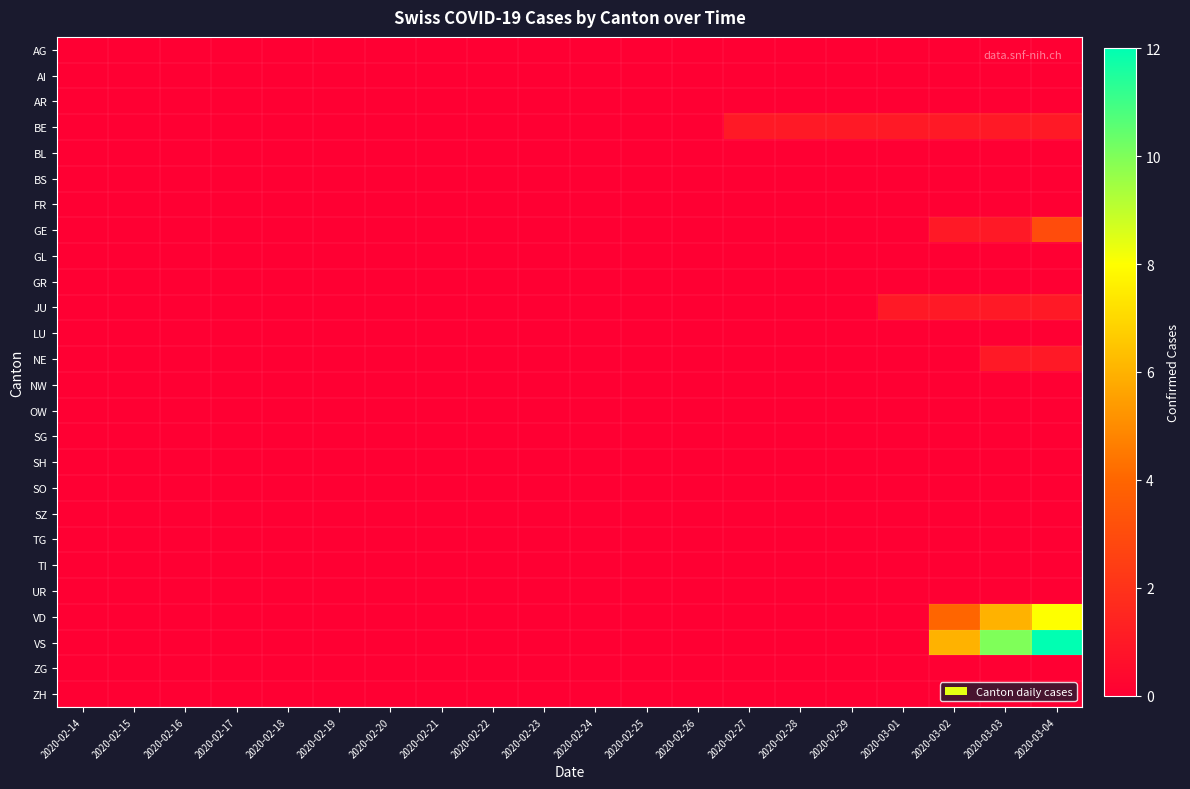

At 2020-02-19, list the series in order from smallest to largest.

AG, AI, AR, BE, BL, BS, FR, GE, GL, GR, JU, LU, NE, NW, OW, SG, SH, SO, SZ, TG, TI, UR, VD, VS, ZG, ZH